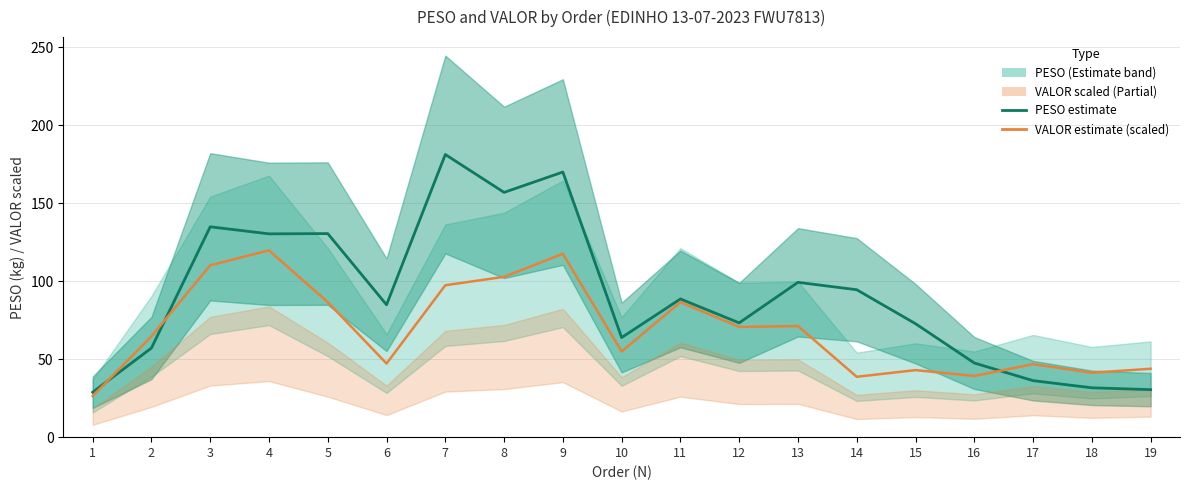

At how many categories does at least one series exceed 91?

8